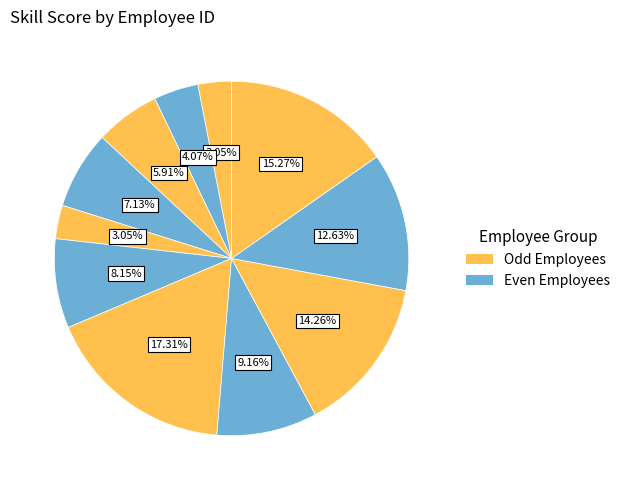

Which slice is the smallest?

1